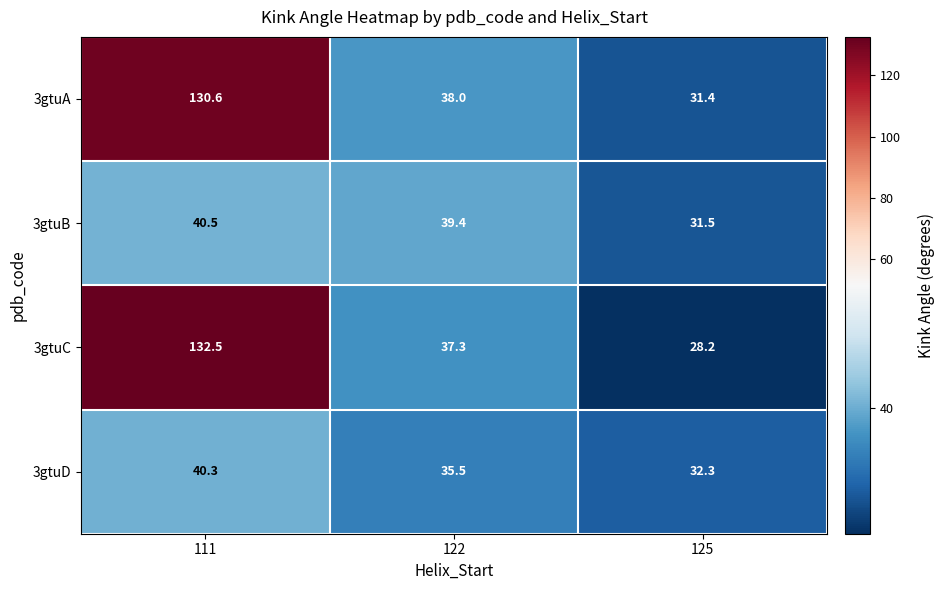

True or false: 3gtuD has a value of 35.5 at 122.

True